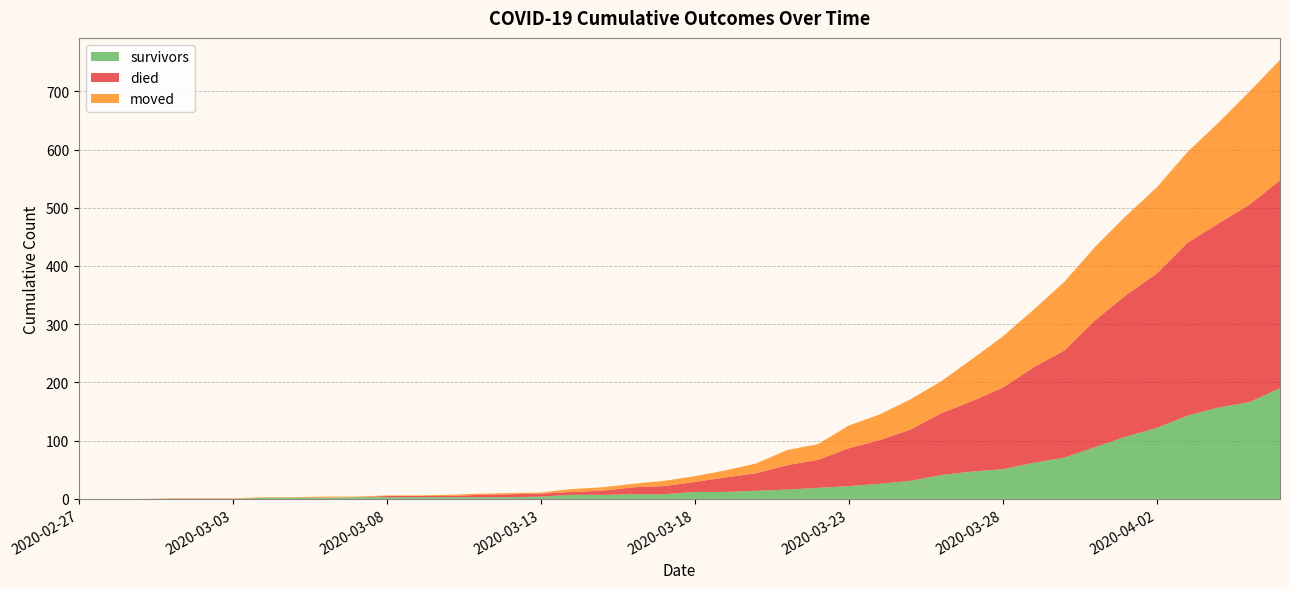

Reading left to right, transcribe all the data shown in this chart.

survivors: 2020-02-27=0	2020-02-28=0	2020-02-29=0	2020-03-01=0	2020-03-02=0	2020-03-03=0	2020-03-04=2	2020-03-05=2	2020-03-06=2	2020-03-07=3	2020-03-08=3	2020-03-09=3	2020-03-10=3	2020-03-11=3	2020-03-12=3	2020-03-13=4	2020-03-14=7	2020-03-15=7	2020-03-16=8	2020-03-17=8	2020-03-18=12	2020-03-19=12	2020-03-20=14	2020-03-21=16	2020-03-22=19	2020-03-23=22	2020-03-24=26	2020-03-25=31	2020-03-26=41	2020-03-27=47	2020-03-28=51	2020-03-29=62	2020-03-30=71	2020-03-31=89	2020-04-01=107	2020-04-02=122	2020-04-03=143	2020-04-04=157	2020-04-05=166	2020-04-06=190
died: 2020-02-27=0	2020-02-28=0	2020-02-29=0	2020-03-01=0	2020-03-02=0	2020-03-03=0	2020-03-04=0	2020-03-05=0	2020-03-06=0	2020-03-07=0	2020-03-08=2	2020-03-09=2	2020-03-10=2	2020-03-11=4	2020-03-12=5	2020-03-13=5	2020-03-14=5	2020-03-15=7	2020-03-16=12	2020-03-17=14	2020-03-18=17	2020-03-19=25	2020-03-20=30	2020-03-21=42	2020-03-22=48	2020-03-23=65	2020-03-24=75	2020-03-25=88	2020-03-26=106	2020-03-27=121	2020-03-28=140	2020-03-29=164	2020-03-30=184	2020-03-31=218	2020-04-01=243	2020-04-02=265	2020-04-03=297	2020-04-04=316	2020-04-05=339	2020-04-06=357
moved: 2020-02-27=0	2020-02-28=0	2020-02-29=0	2020-03-01=1	2020-03-02=1	2020-03-03=1	2020-03-04=1	2020-03-05=1	2020-03-06=2	2020-03-07=1	2020-03-08=1	2020-03-09=1	2020-03-10=2	2020-03-11=2	2020-03-12=2	2020-03-13=2	2020-03-14=5	2020-03-15=6	2020-03-16=6	2020-03-17=9	2020-03-18=10	2020-03-19=12	2020-03-20=17	2020-03-21=26	2020-03-22=27	2020-03-23=39	2020-03-24=44	2020-03-25=52	2020-03-26=55	2020-03-27=72	2020-03-28=88	2020-03-29=99	2020-03-30=118	2020-03-31=126	2020-04-01=136	2020-04-02=148	2020-04-03=156	2020-04-04=173	2020-04-05=194	2020-04-06=207